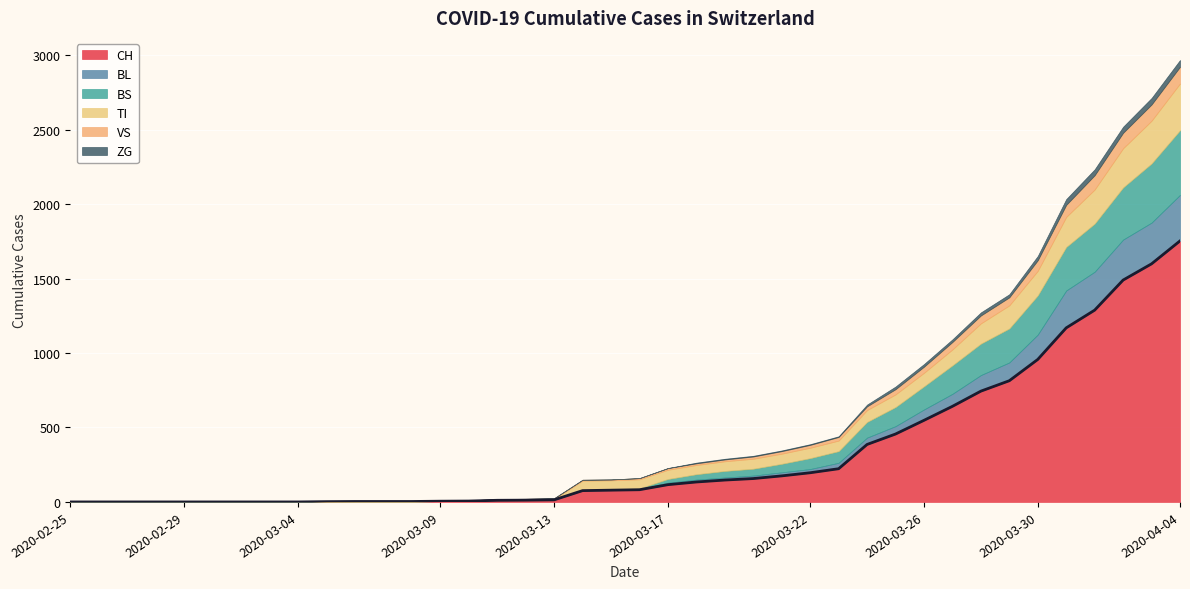

How many lines are shown in the chart?

6